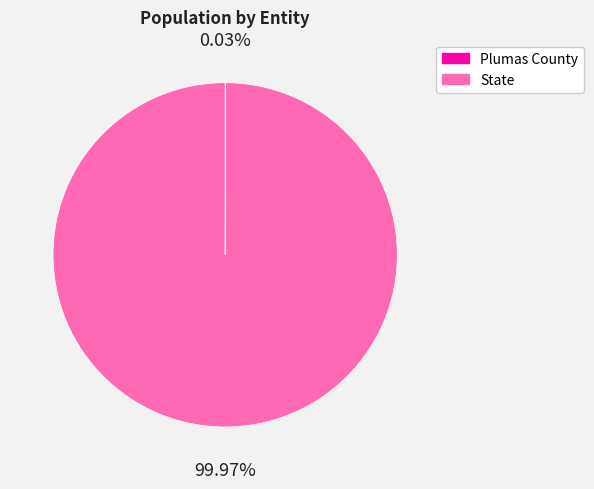

Which slice is the largest?

State